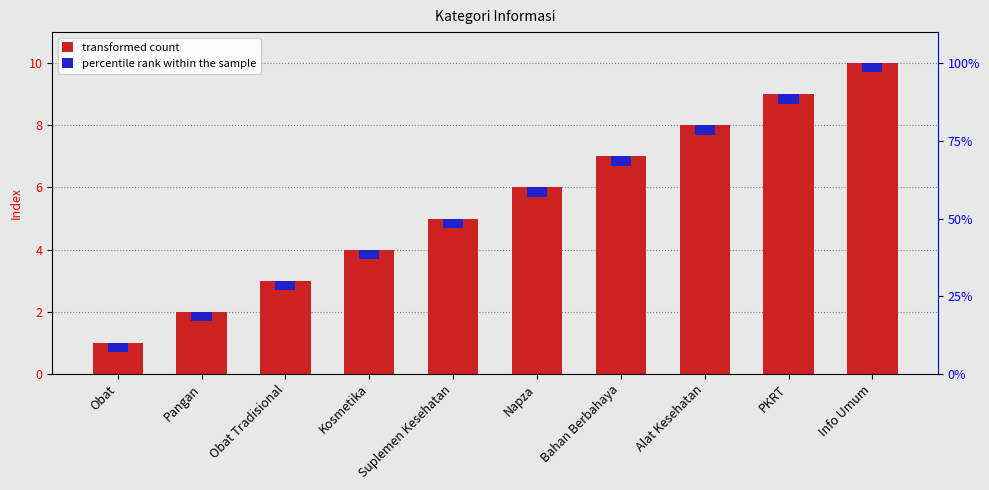

What is the ratio of the value at Alat Kesehatan to the value at Suplemen Kesehatan?

1.6